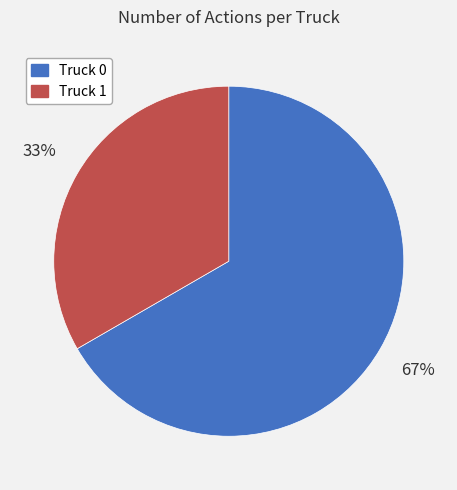

What percentage is the Truck 0 slice, to the nearest percent?

67%